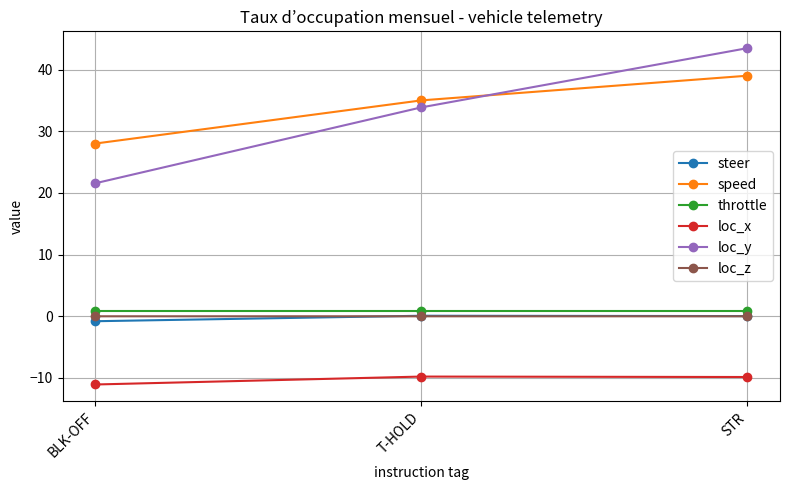

Rank the categories by loc_y value from lowest to highest.

BLK-OFF, T-HOLD, STR